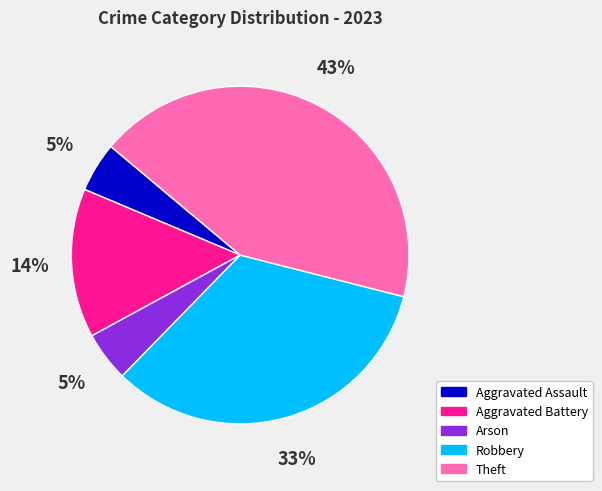

Is Robbery the majority of the pie?

No